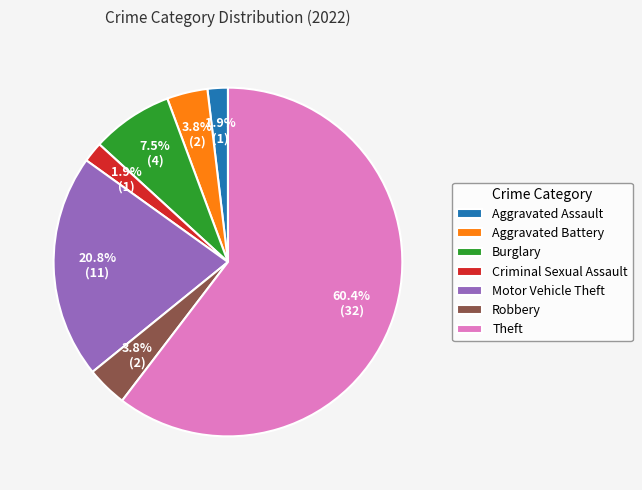

Count the number of slices in the pie.

7